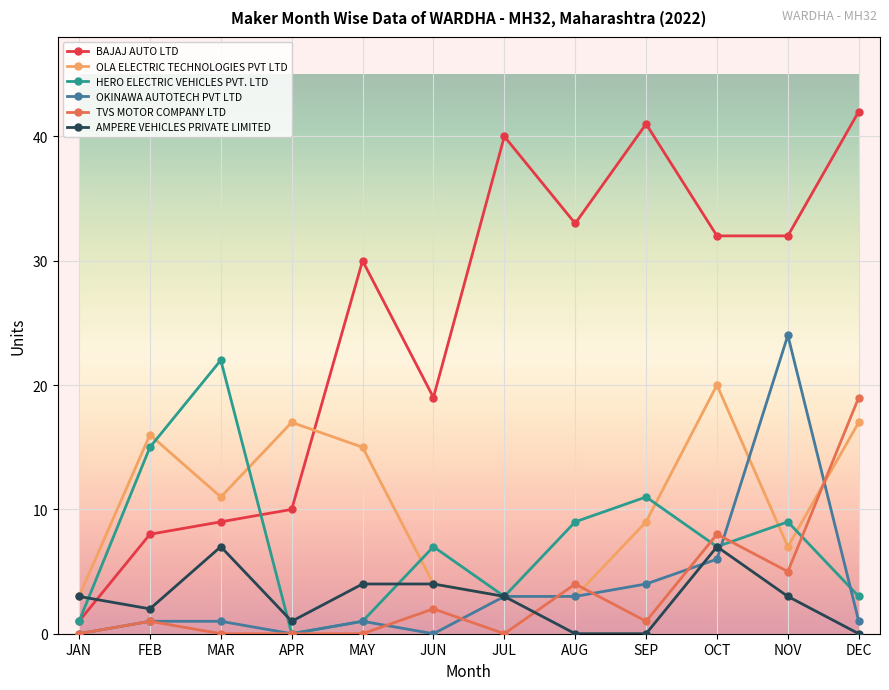

How many data points in BAJAJ AUTO LTD are less than 32?

6